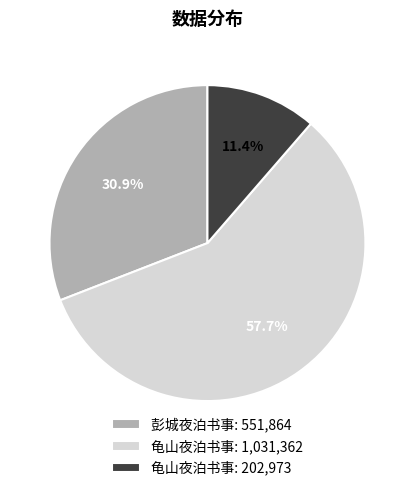

What is the total percentage of 龟山夜泊书事: 202,973 and 龟山夜泊书事: 1,031,362?

69.1%